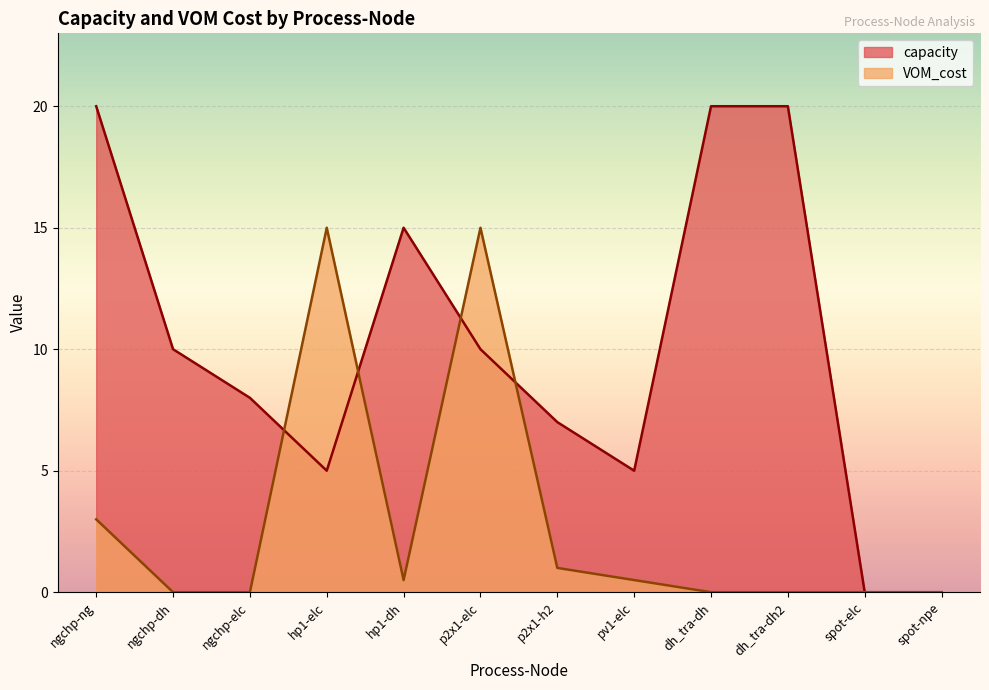

At which category does VOM_cost reach its first local peak?

hp1-elc